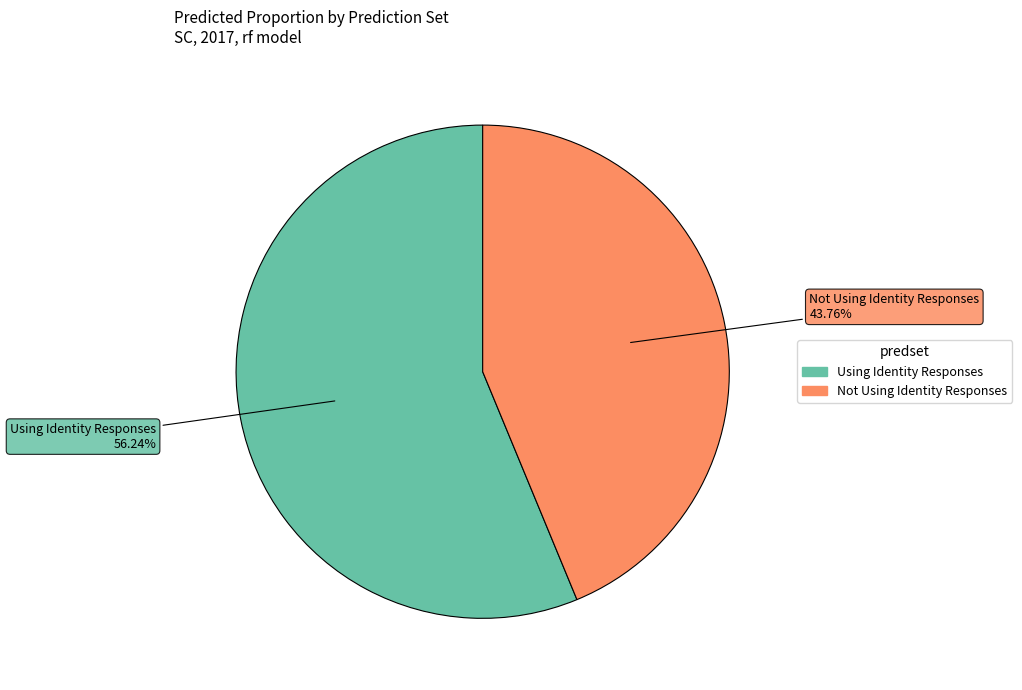

Rank the categories by value from highest to lowest.

Using Identity Responses, Not Using Identity Responses